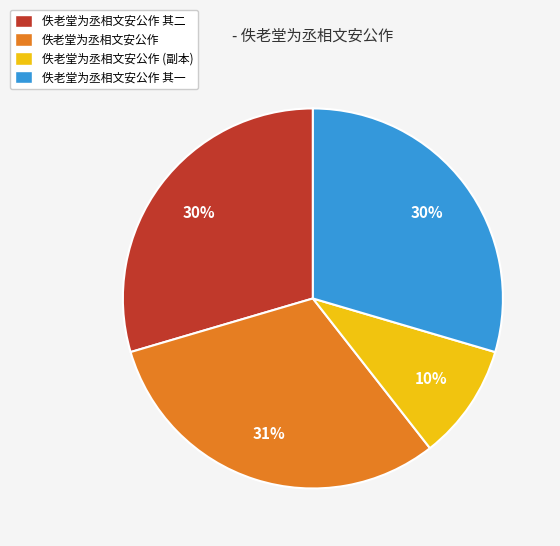

Is there any slice that represents more than half of the pie?

No